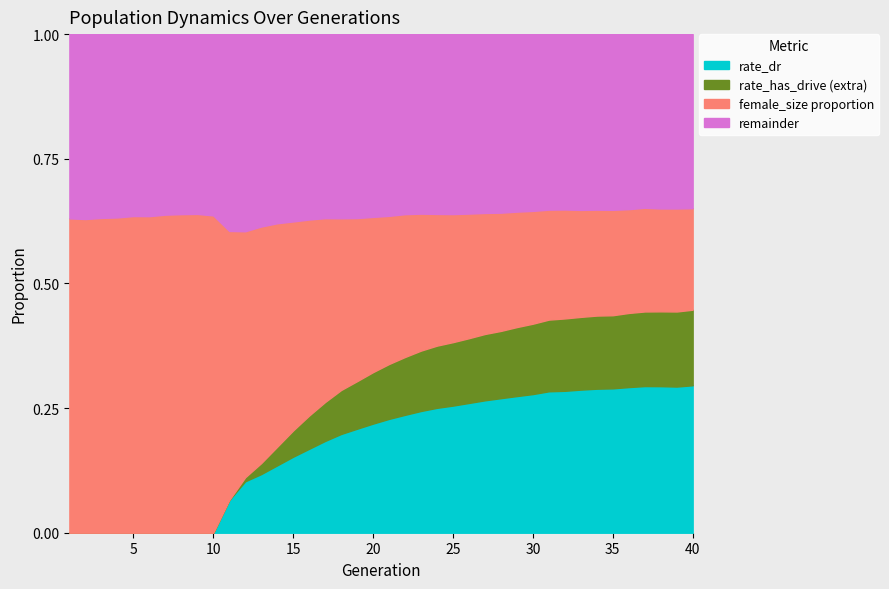

Is the value of rate_dr at 34 greater than the value of rate_has_drive at 33?

No